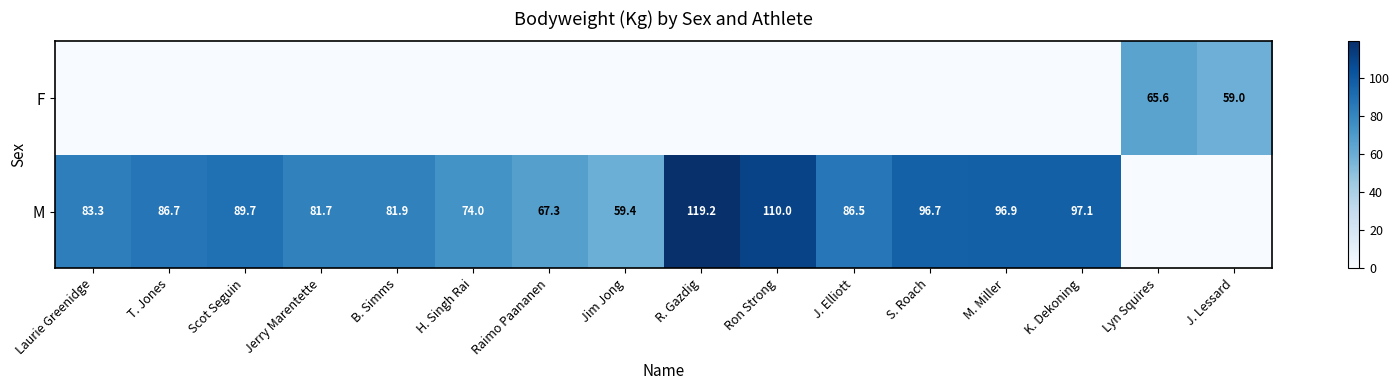

The value of M at T. Jones is 132.8. True or false?

False